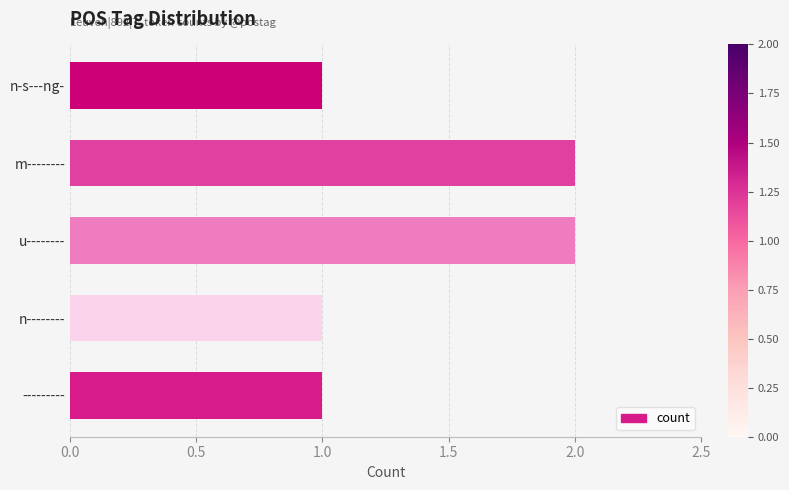

What is the difference between the second highest and minimum values?

1